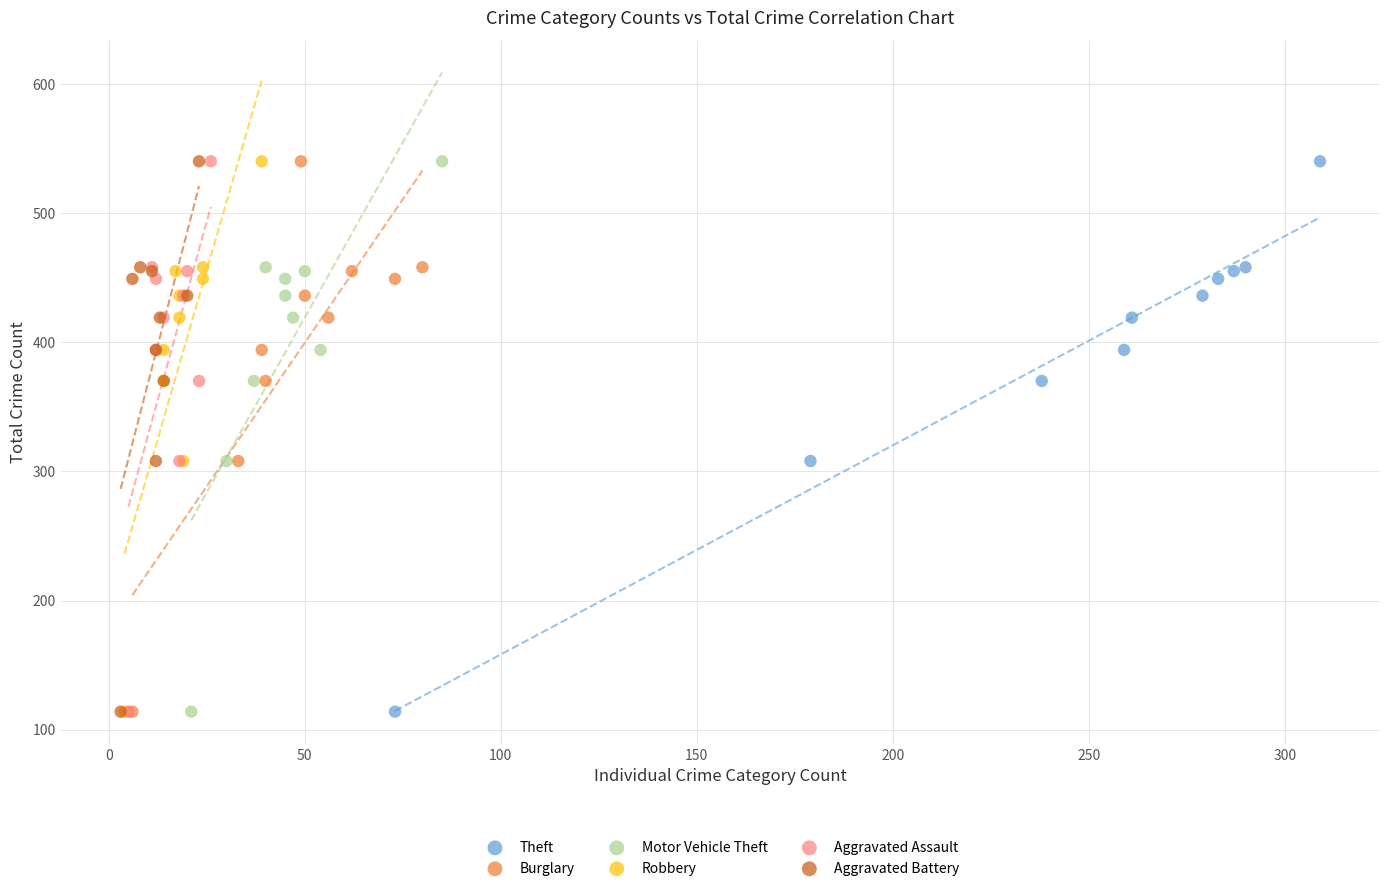

What are all the series names shown in the legend?

Theft, Burglary, Motor Vehicle Theft, Robbery, Aggravated Assault, Aggravated Battery